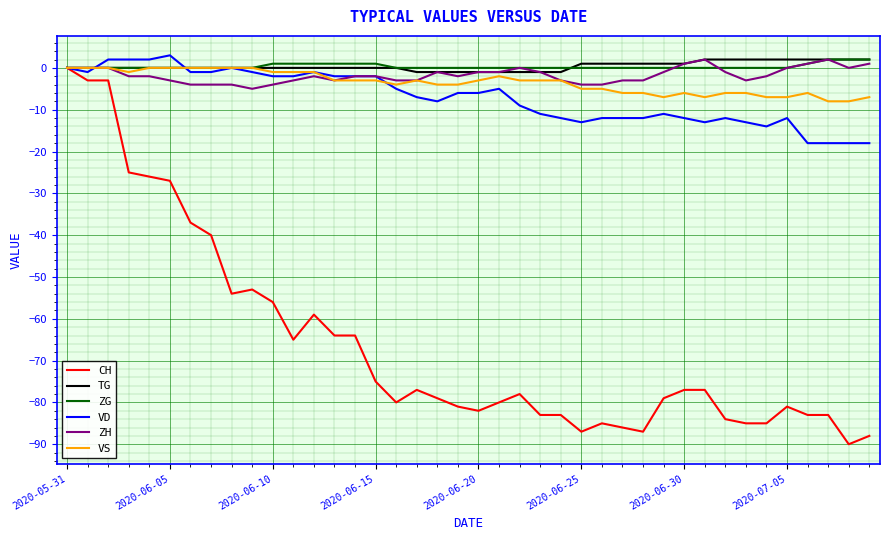

Which series has the largest range (max minus min)?

CH